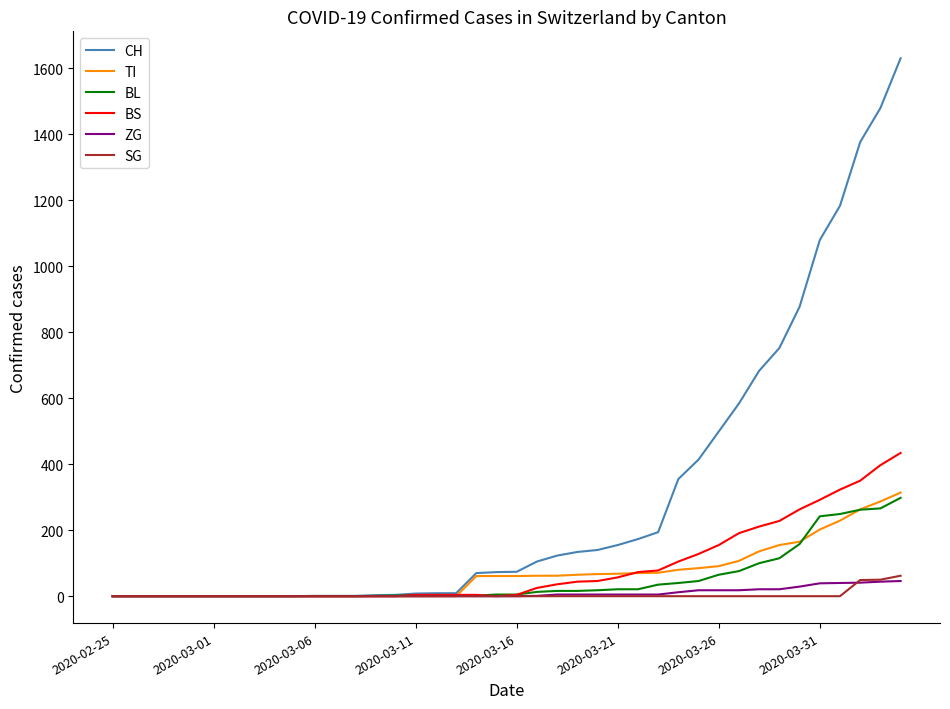

Which series has the largest range (max minus min)?

CH